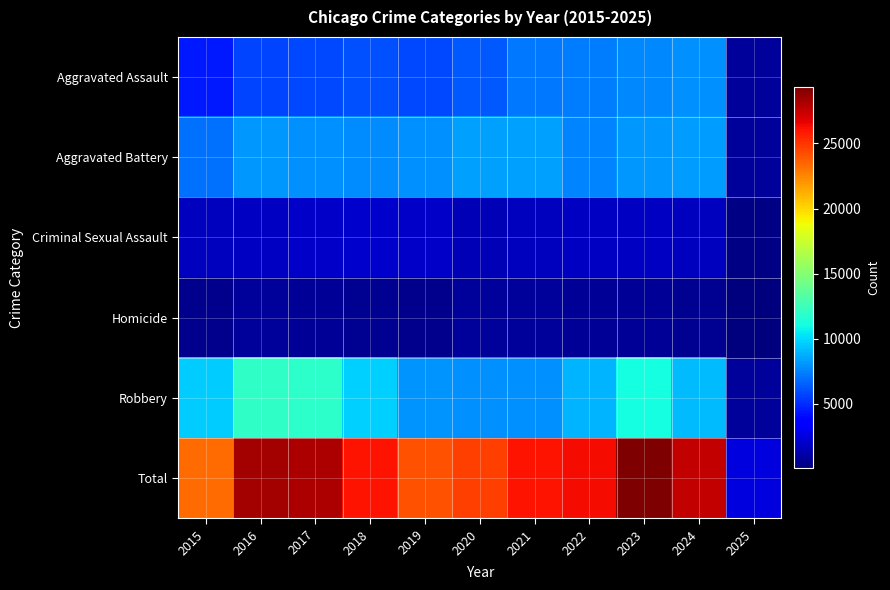

Reading right to left, list all the values displayed in this chart.

Aggravated Assault: 2025=742	2024=7899	2023=7711	2022=7280	2021=7242	2020=6265	2019=5841	2018=6002	2017=5793	2016=5713	2015=4480
Aggravated Battery: 2025=748	2024=8182	2023=8078	2022=7493	2021=8346	2020=8321	2019=7858	2018=7735	2017=7845	2016=8085	2015=7019
Criminal Sexual Assault: 2025=190	2024=1735	2023=1853	2022=1823	2021=1748	2020=1498	2019=1920	2018=2043	2017=1986	2016=1861	2015=1703
Homicide: 2025=53	2024=585	2023=629	2022=727	2021=804	2020=787	2019=499	2018=588	2017=672	2016=786	2015=496
Robbery: 2025=807	2024=9122	2023=11052	2022=8964	2021=7920	2020=7855	2019=7995	2018=9681	2017=11881	2016=11960	2015=9638
Total: 2025=2540	2024=27523	2023=29323	2022=26287	2021=26060	2020=24726	2019=24113	2018=26049	2017=28177	2016=28405	2015=23336